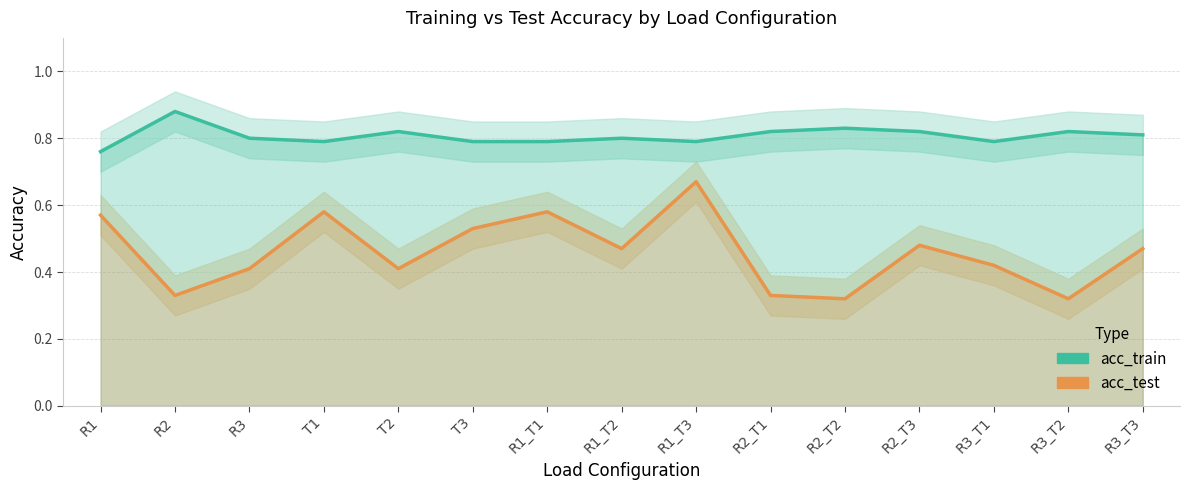

Where is the first local maximum for acc_test?

T1